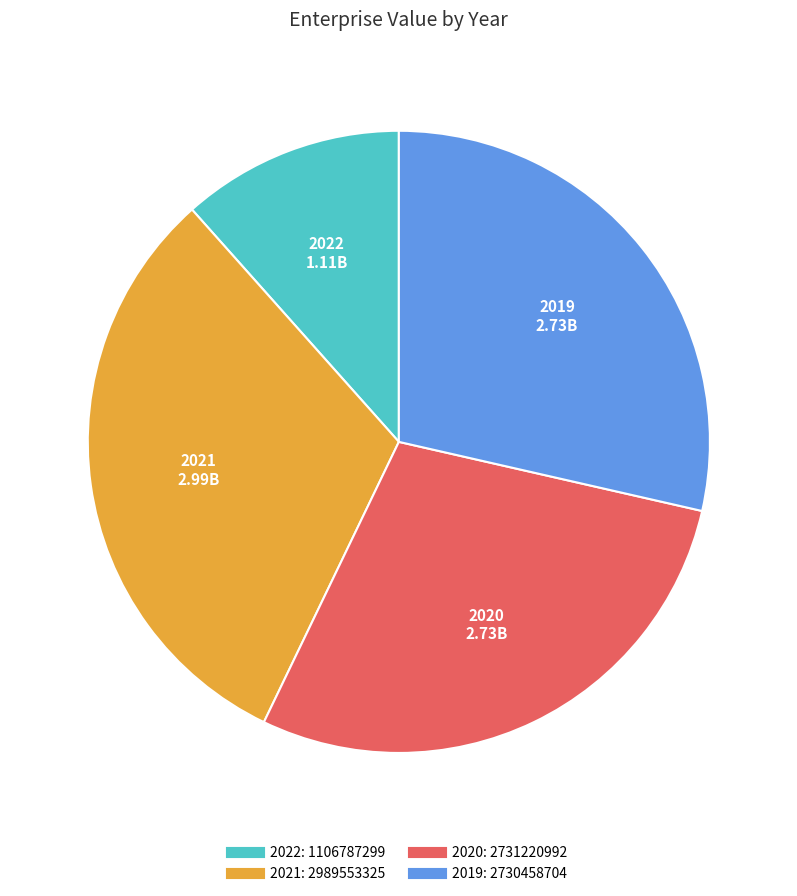

Does 2021 represent more than half of the total?

No